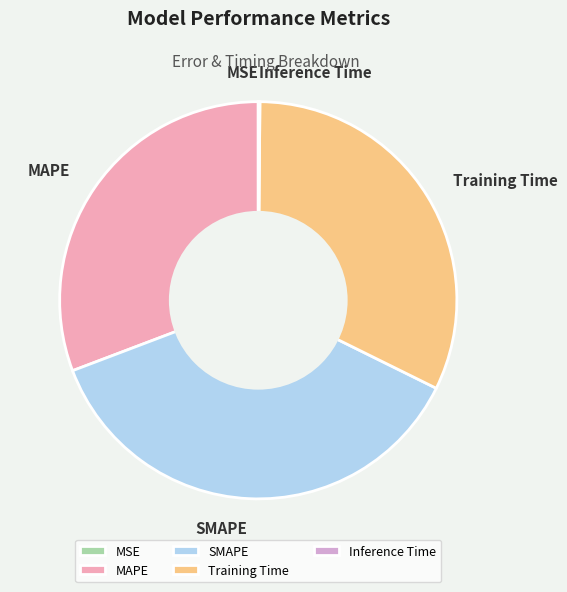

Which slice is the largest?

SMAPE